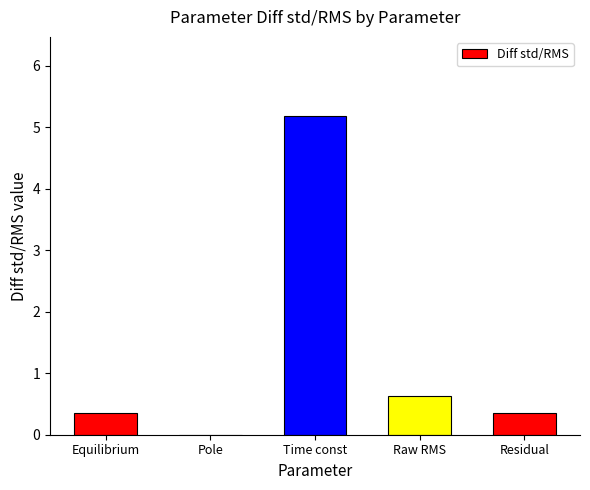

What is the greatest value displayed?

5.2